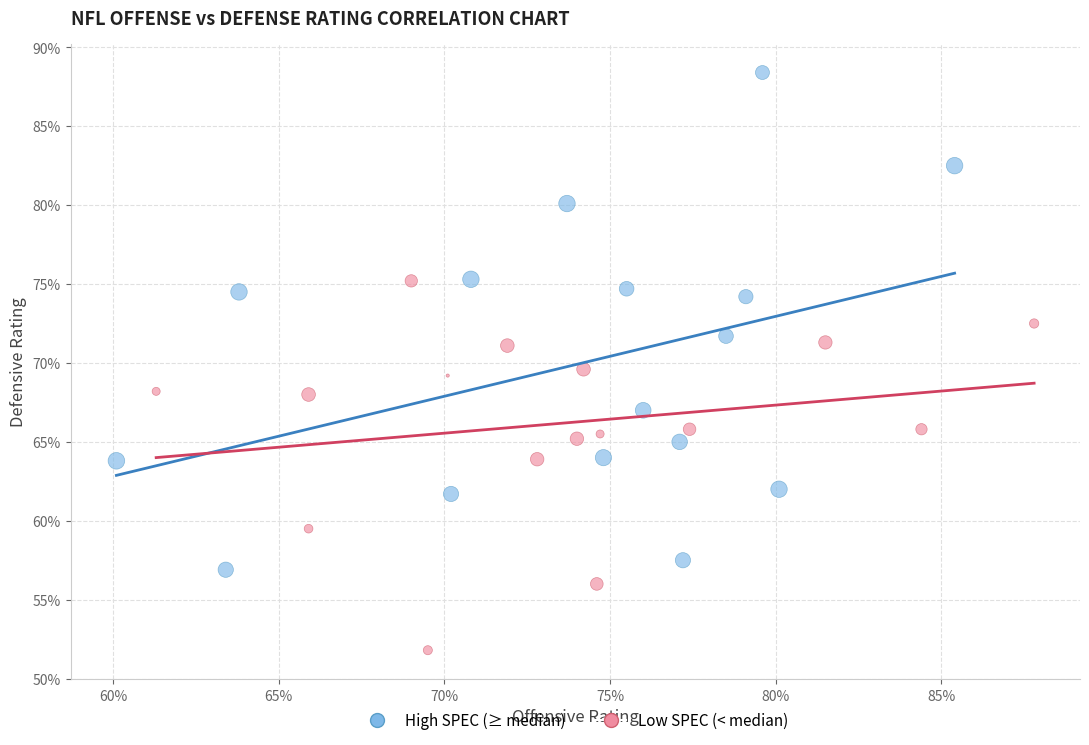

Which series has the widest spread of Y values?

High SPEC (≥ median)